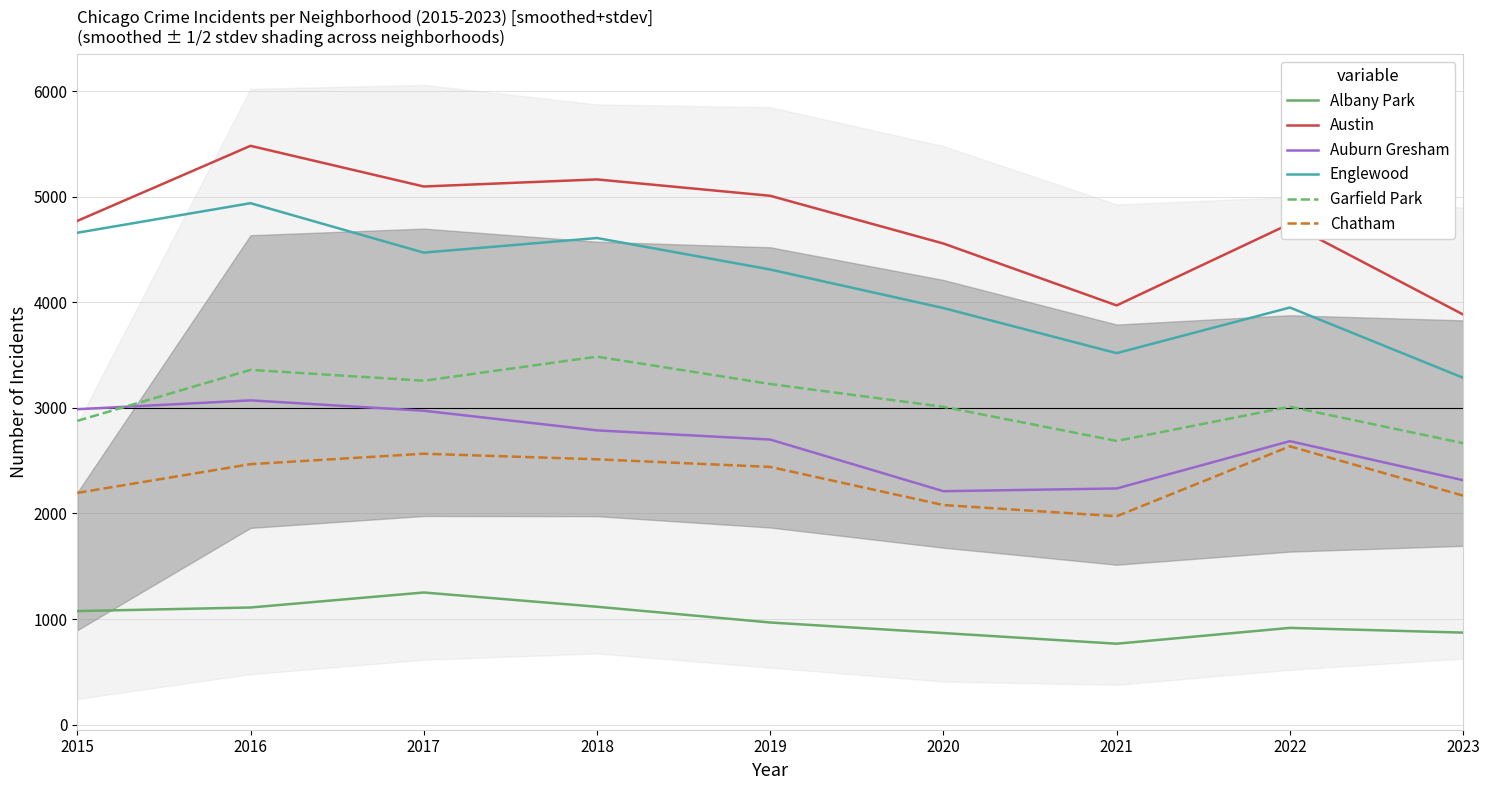

What is the value of the Albany Park point at the 8th from the left?

917